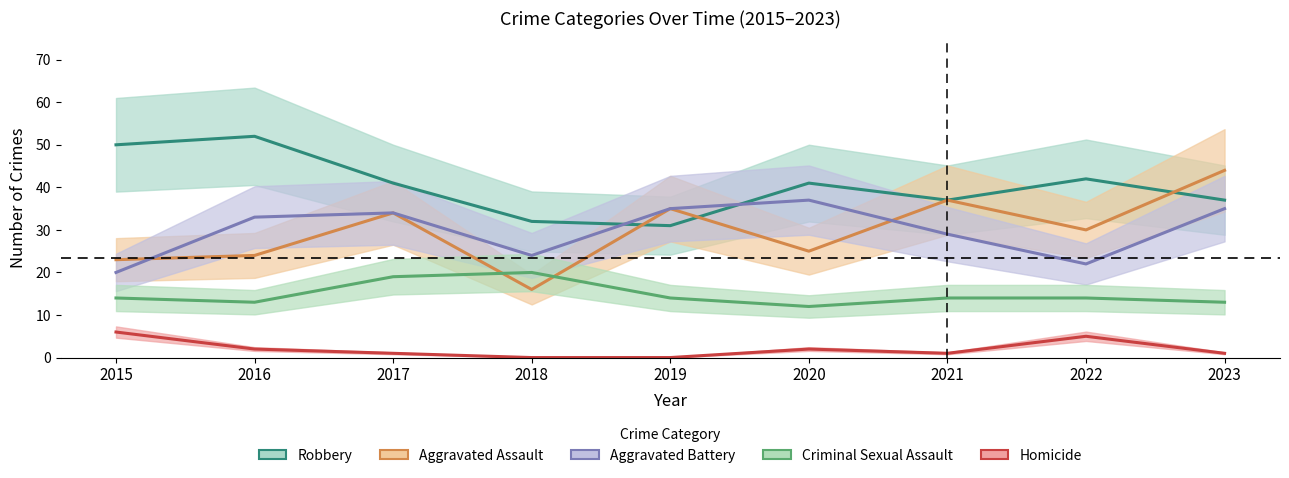

What value does the Aggravated Assault series have at 2021, to the nearest 5?

35